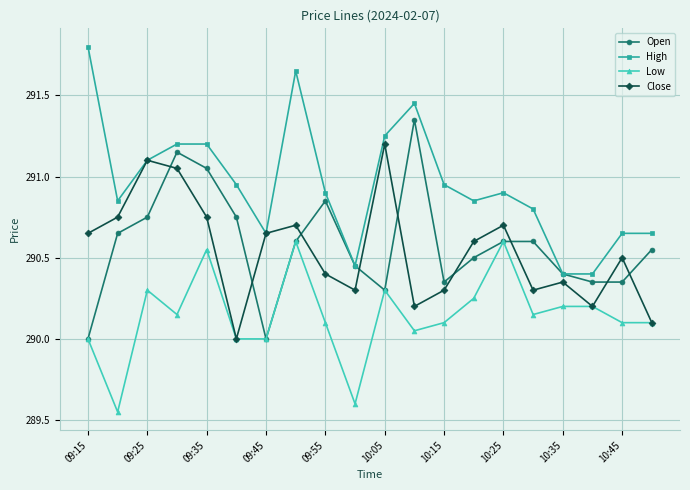

True or false: Low has more than 0 interior local peaks.

True